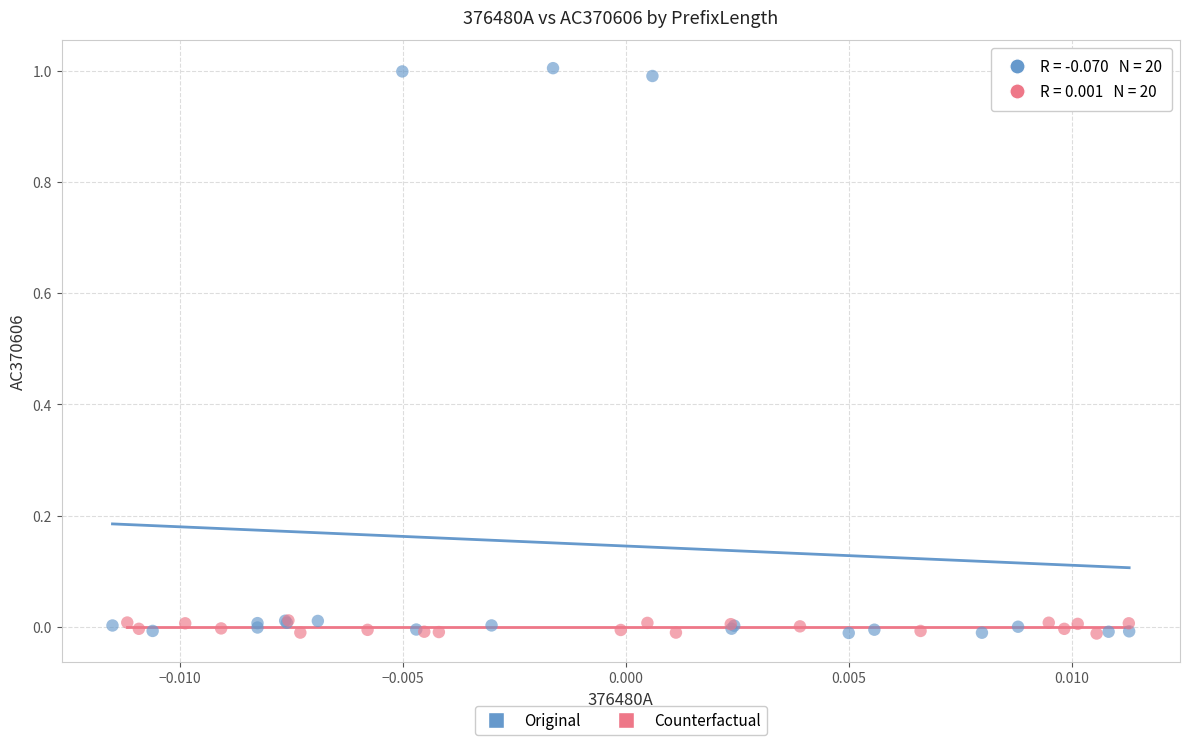

Which series has the widest spread of Y values?

Original